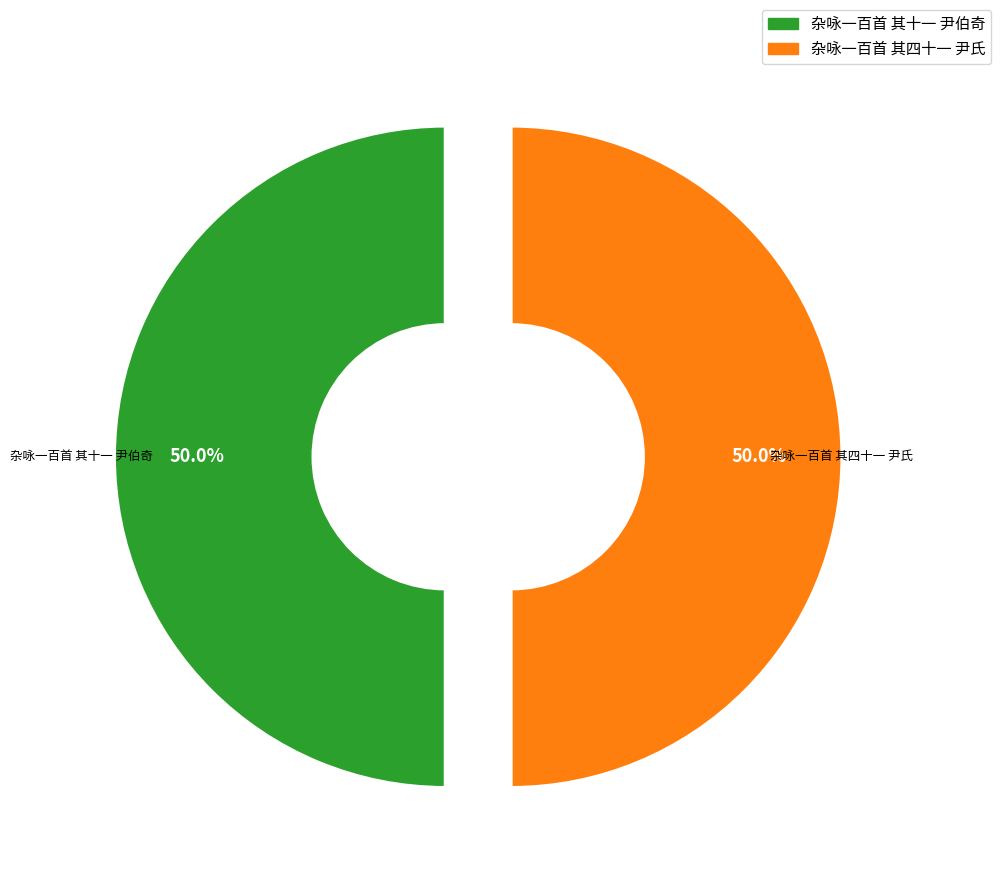

Is the sum of 杂咏一百首 其十一 尹伯奇 and 杂咏一百首 其四十一 尹氏 greater than half?

Yes